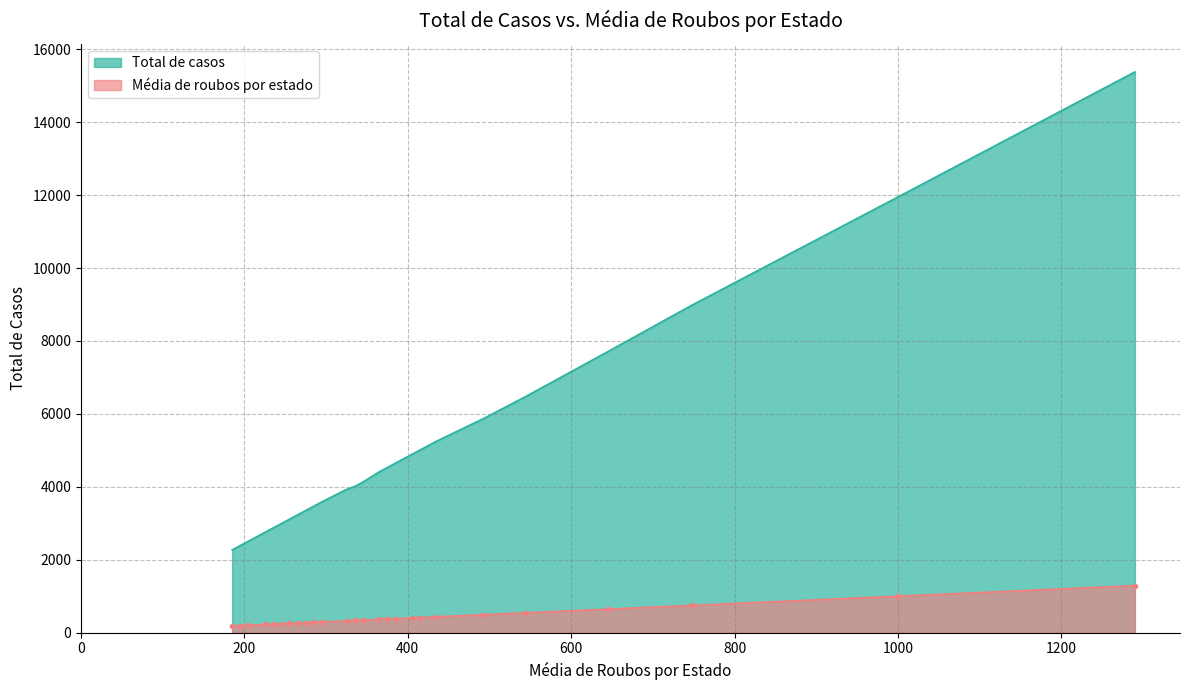

List the series in order of their overall mean, lowest first.

Média de roubos por estado, Total de casos